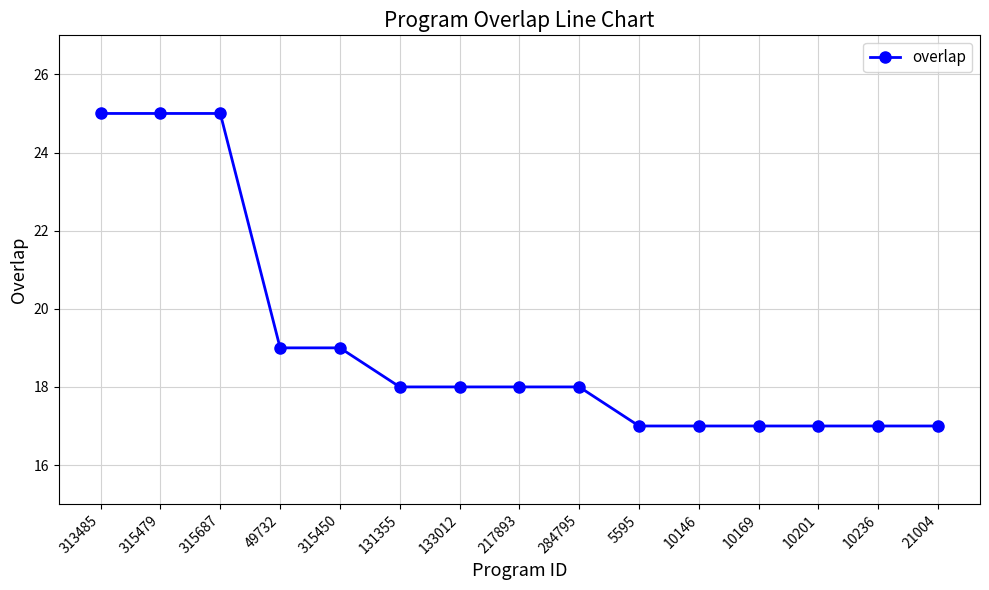

Reading left to right, extract all data points from this chart.

313485=25	315479=25	315687=25	49732=19	315450=19	131355=18	133012=18	217893=18	284795=18	5595=17	10146=17	10169=17	10201=17	10236=17	21004=17